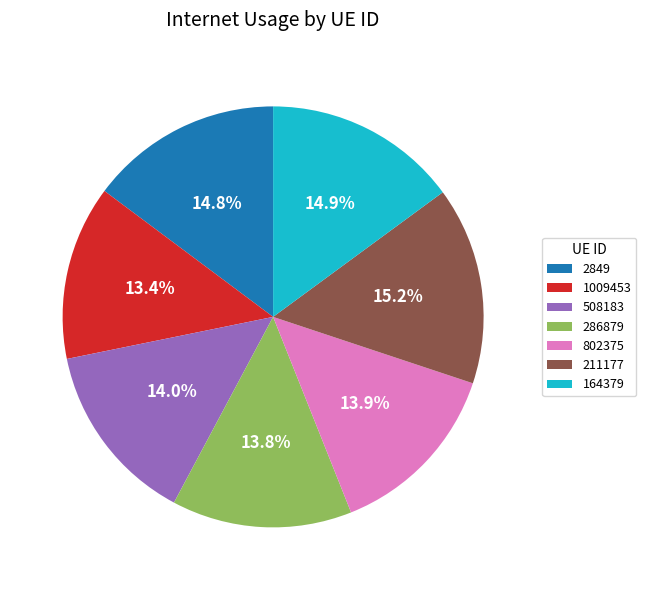

Count the number of slices in the pie.

7